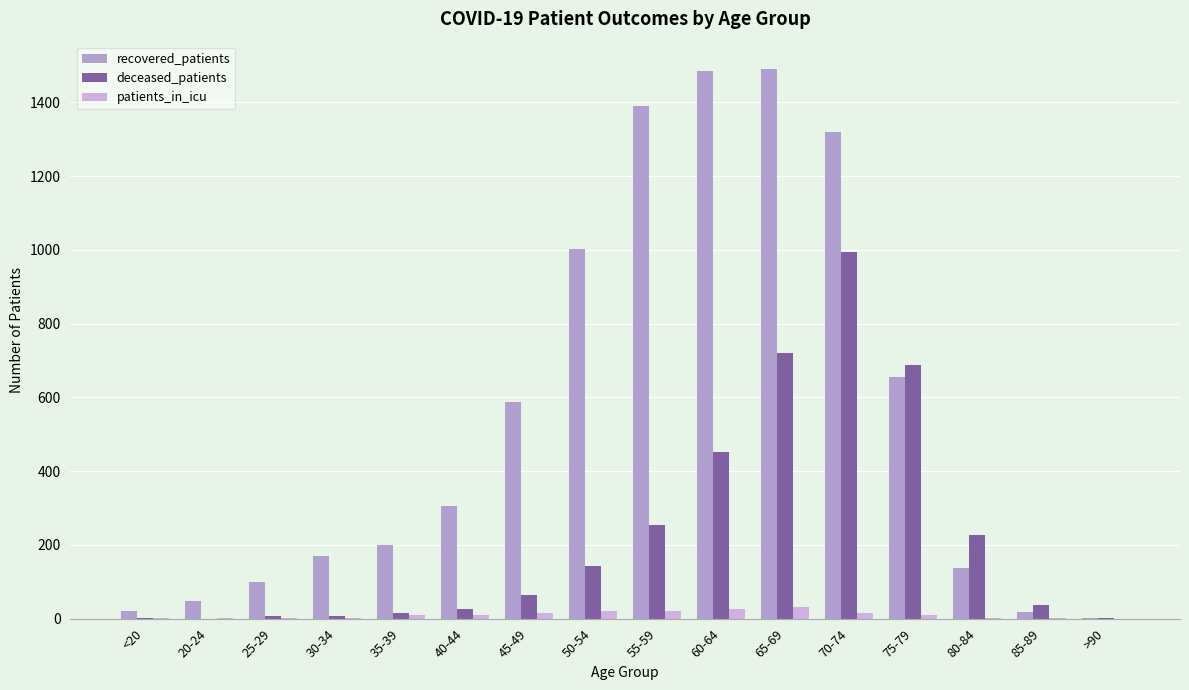

Is the value of deceased_patients at 70-74 greater than the value of recovered_patients at 35-39?

Yes